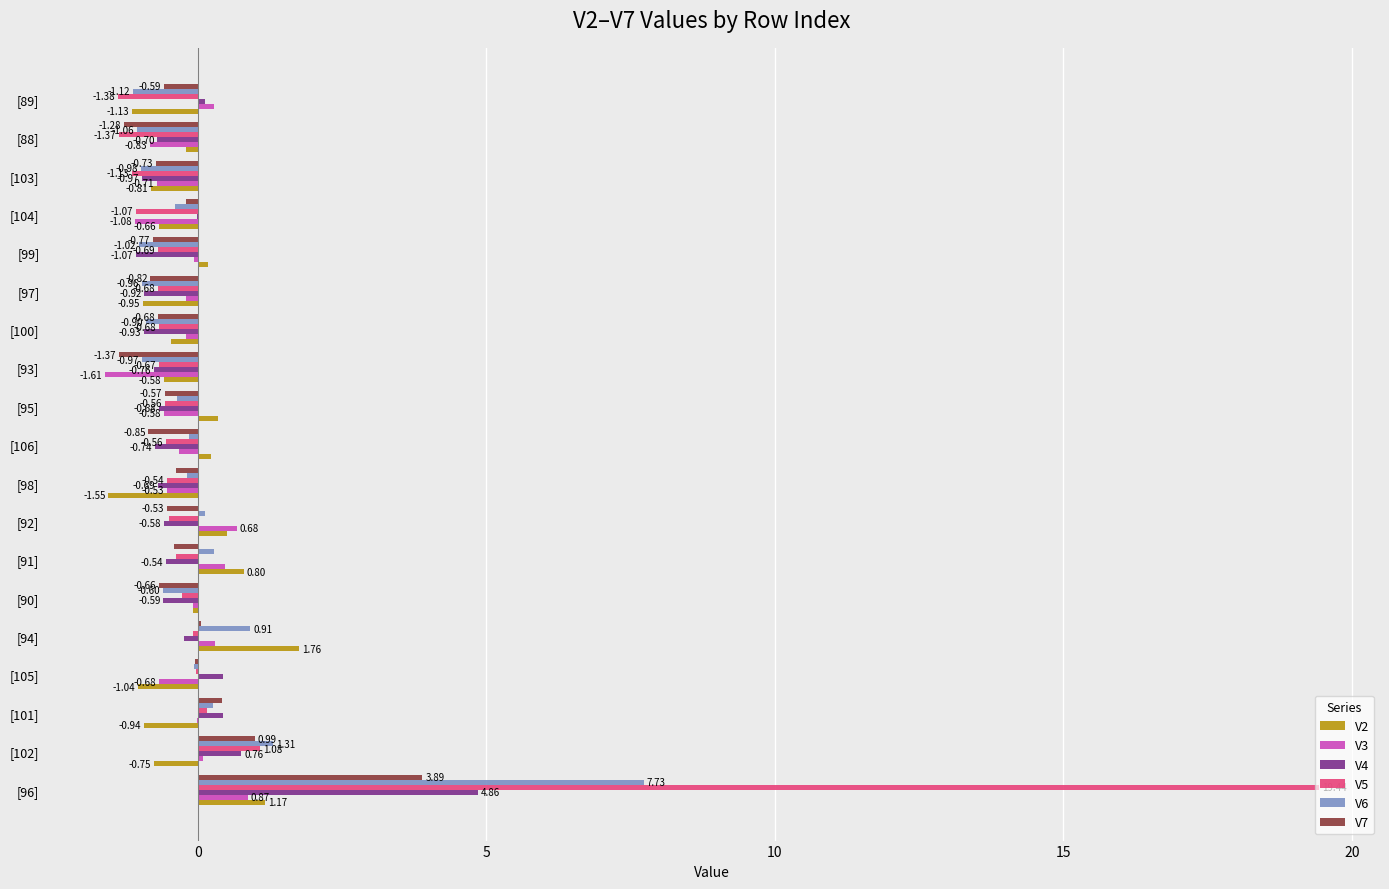

What is the sum of the V7 values at [97] and [93]?

-2.2